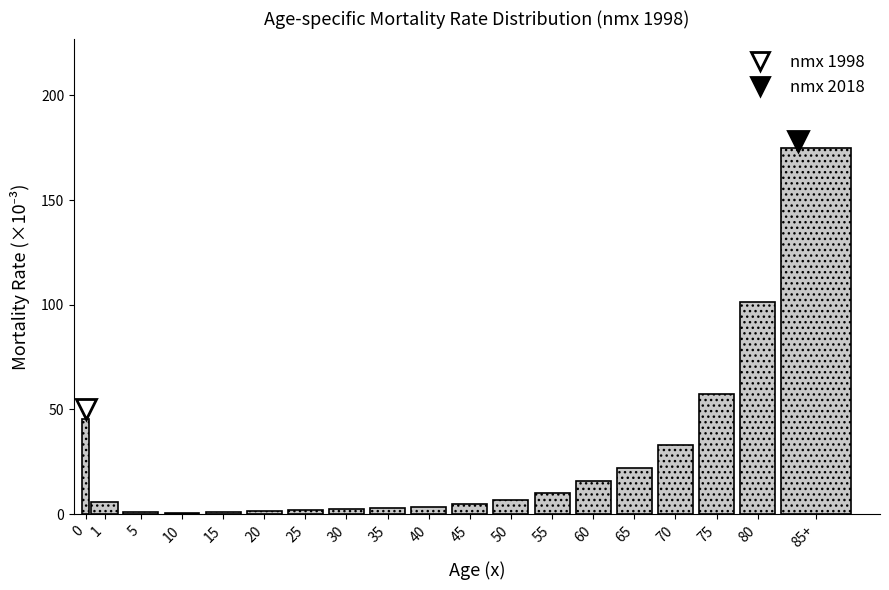

Is it true that the value at 60 is 15.7?

True